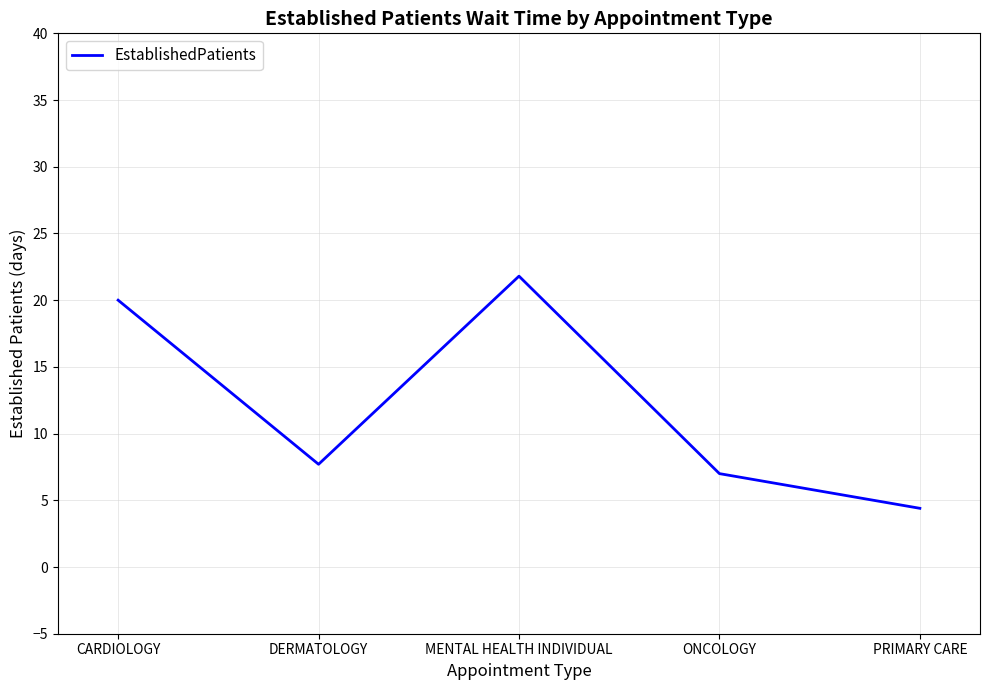

True or false: there are more than 2 points higher than both neighbors.

False